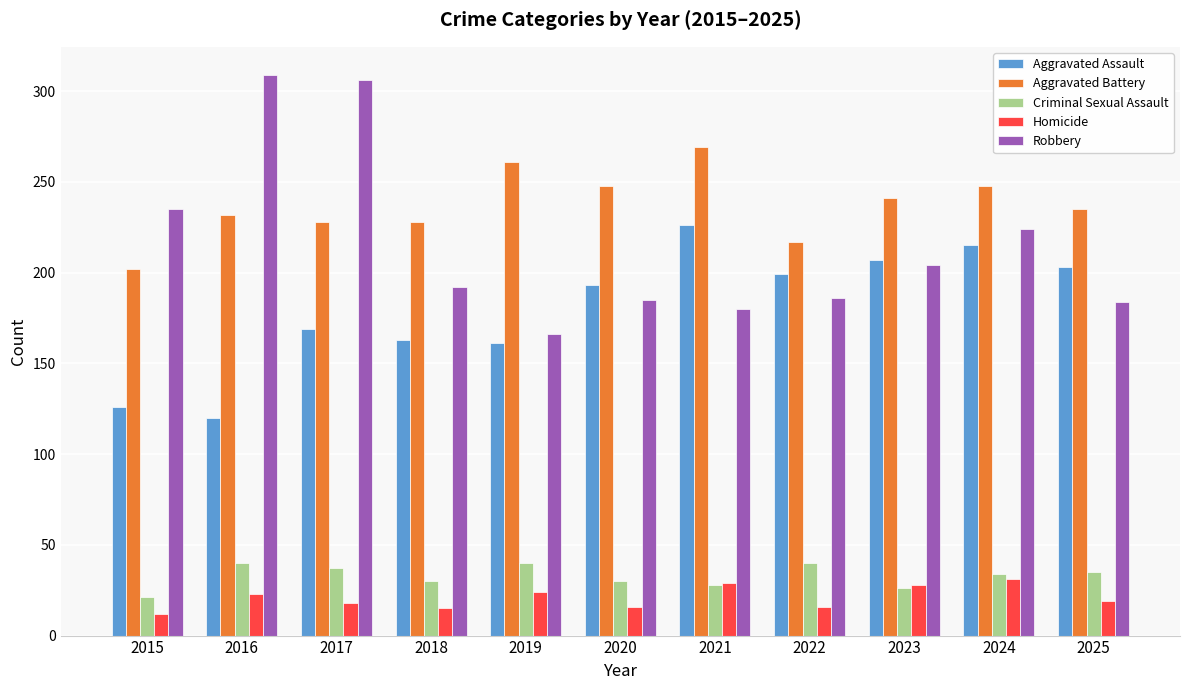

How many Criminal Sexual Assault values are between 28 and 40?

9